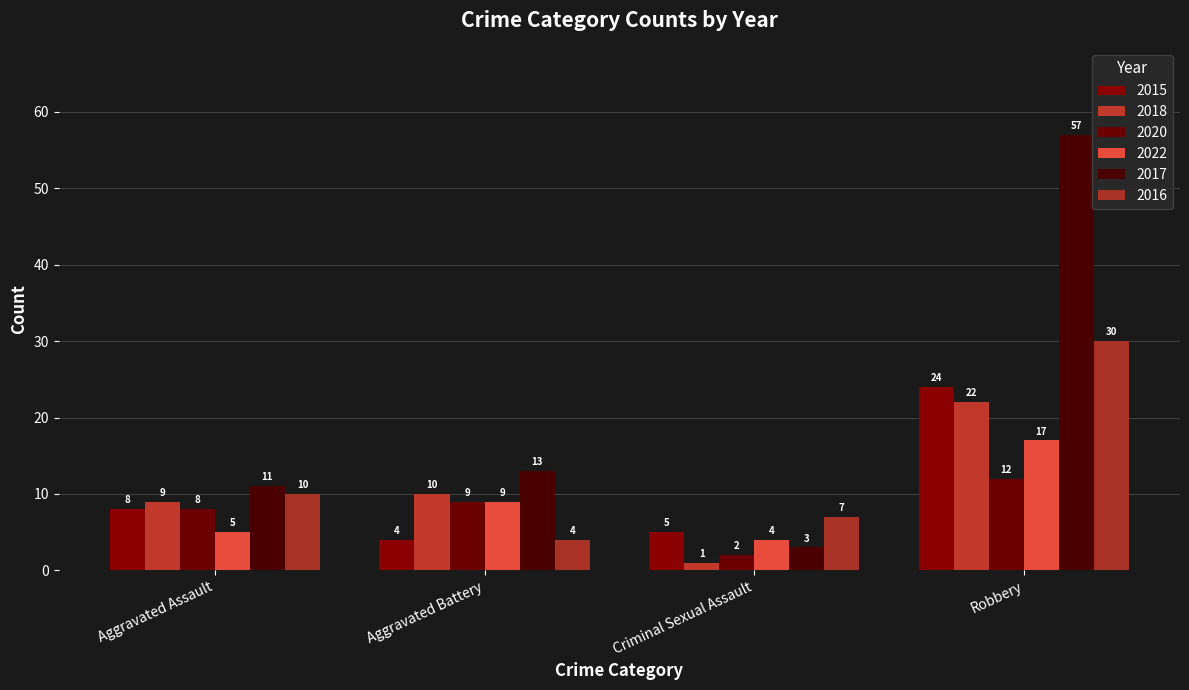

How many groups of bars are there?

4